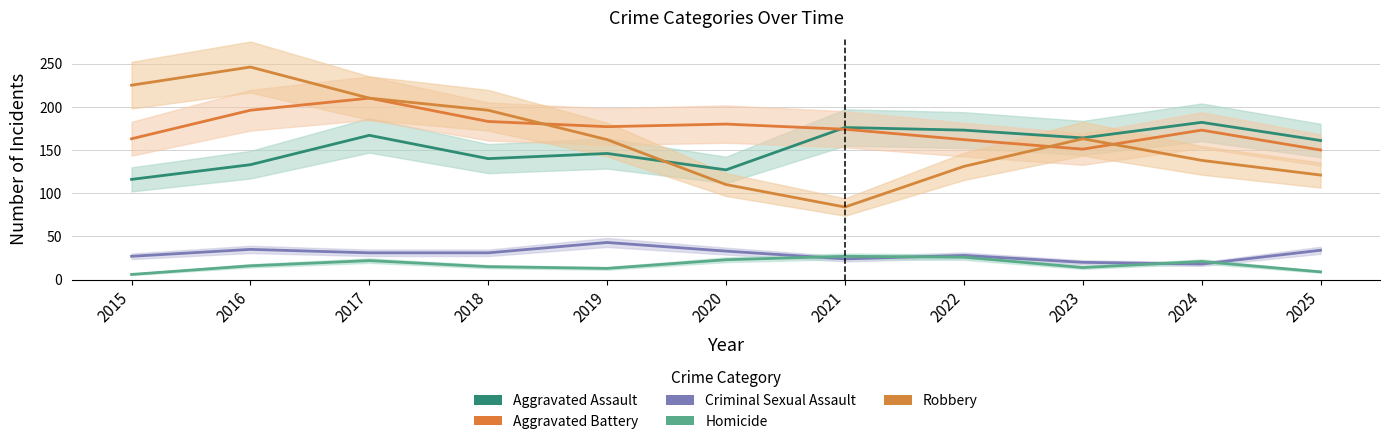

Rank the series at 2019 from lowest to highest value.

Homicide, Criminal Sexual Assault, Aggravated Assault, Robbery, Aggravated Battery